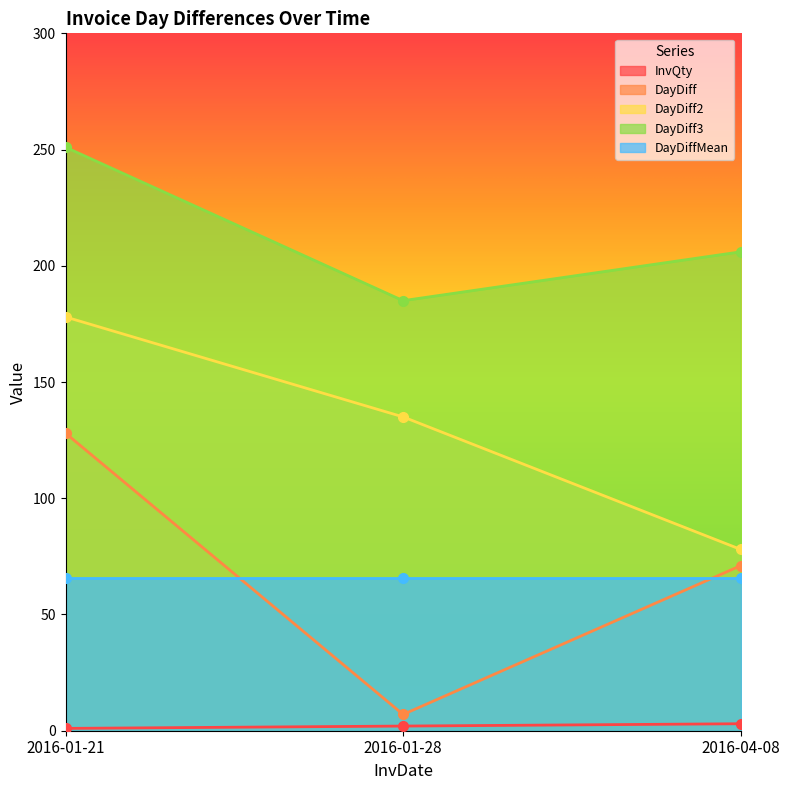

How many data points in DayDiff are above 71?

1